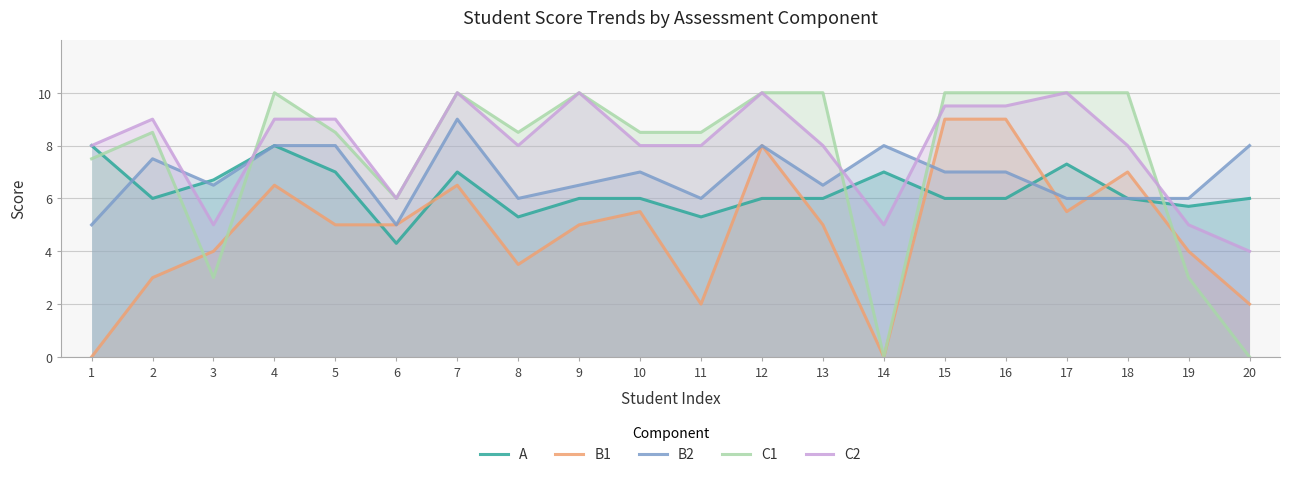

Is the value of A at 18 greater than the value of C1 at 6?

No